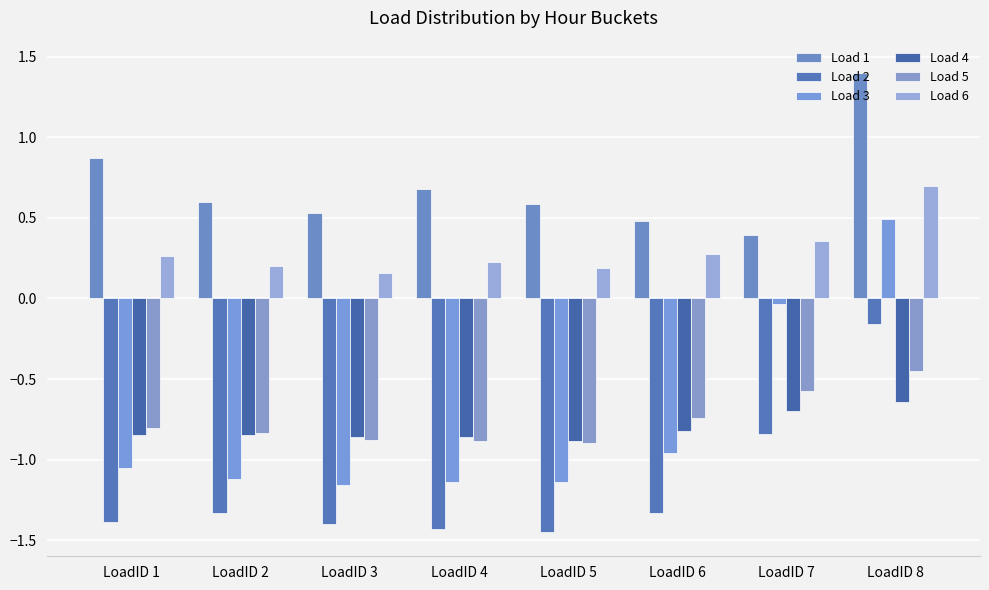

How many groups of bars are there?

8